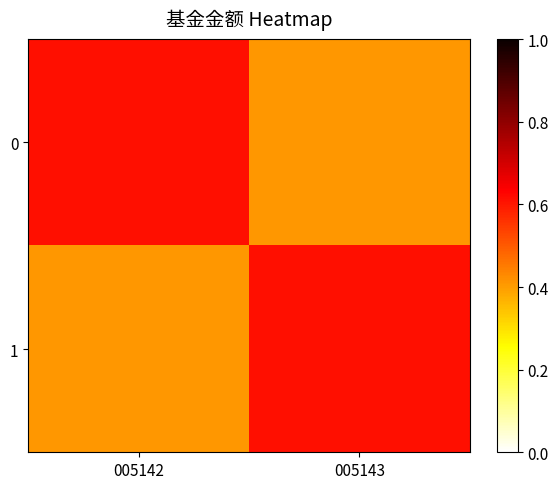

What is the total value across all series at 005142?

1.0